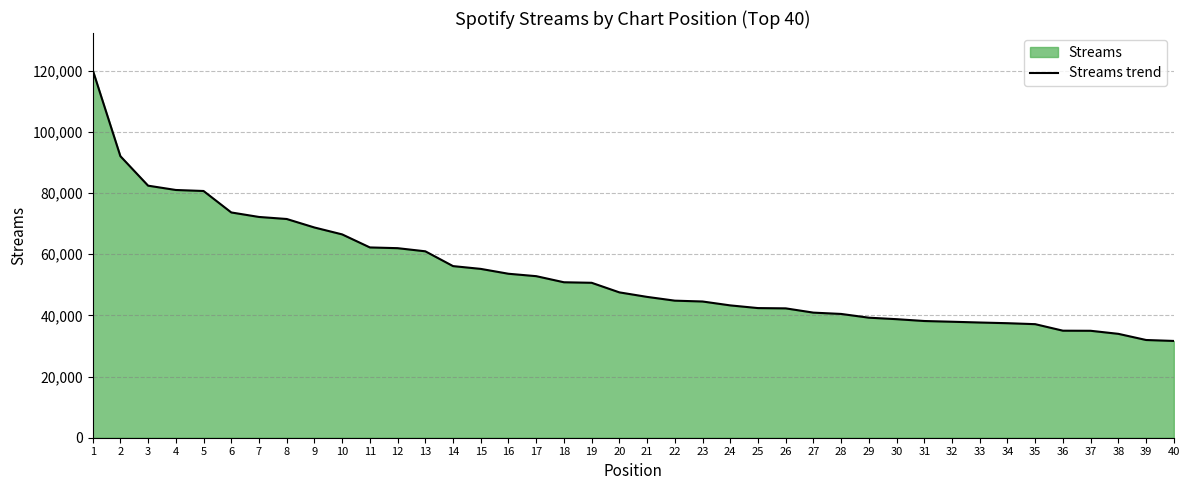

How many data points does each series have?

40